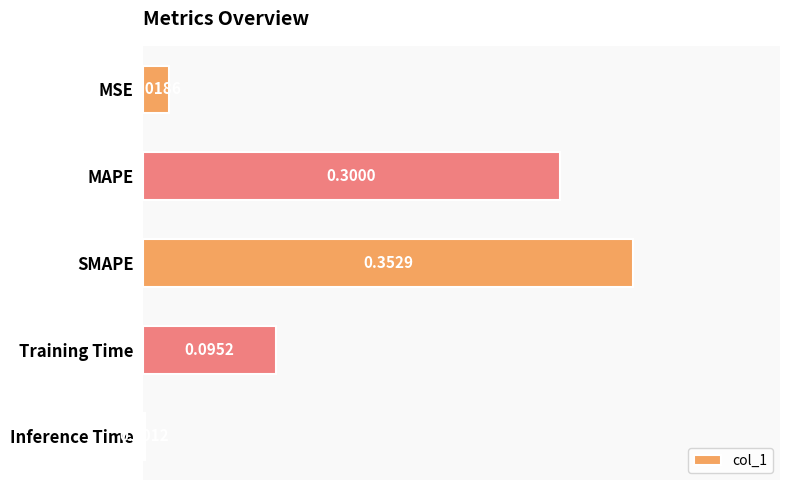

What is the sum of all values?

0.8